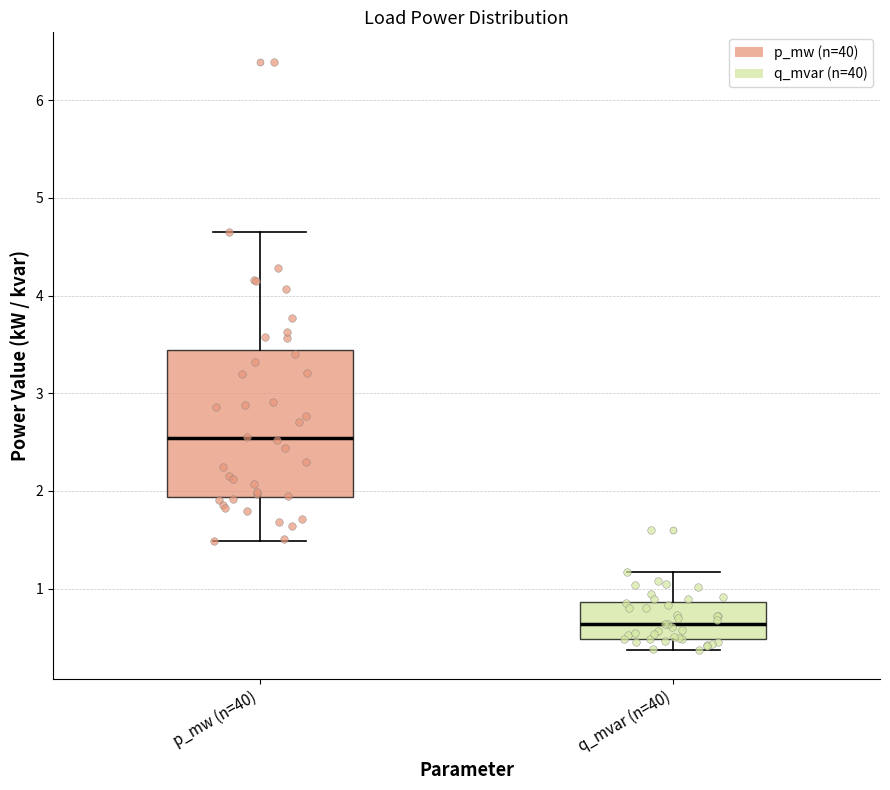

Where is the lower edge of the box for q_mvar (n=40) on the y-axis? The values are not printed on the chart, so give them approximately, as read against the axis.

0.5